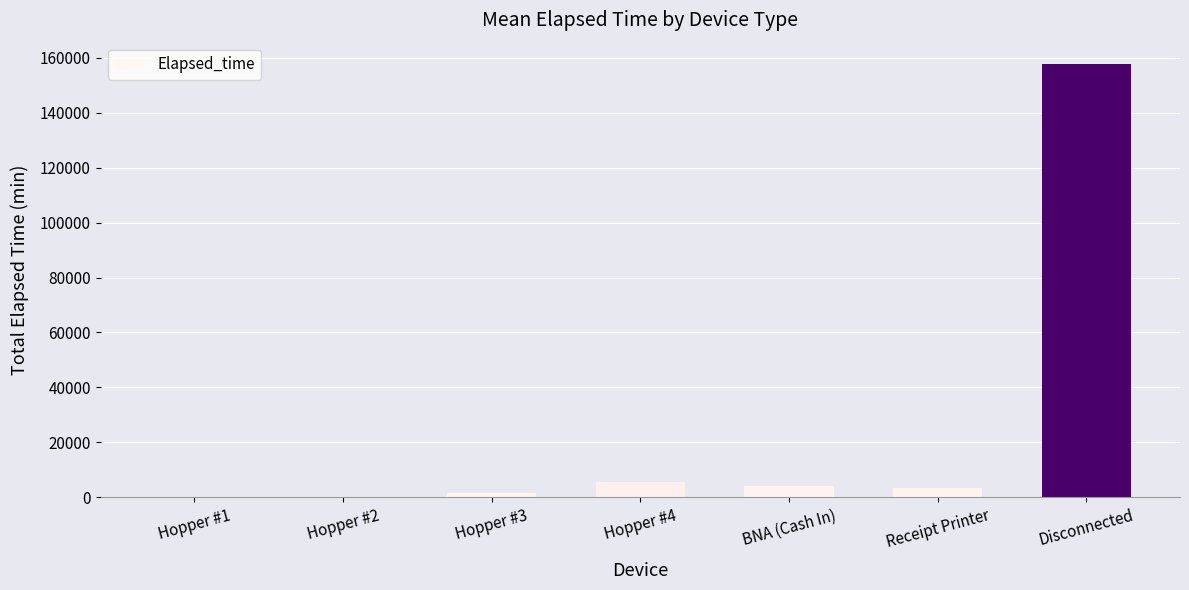

What is the sum of all values?

172695